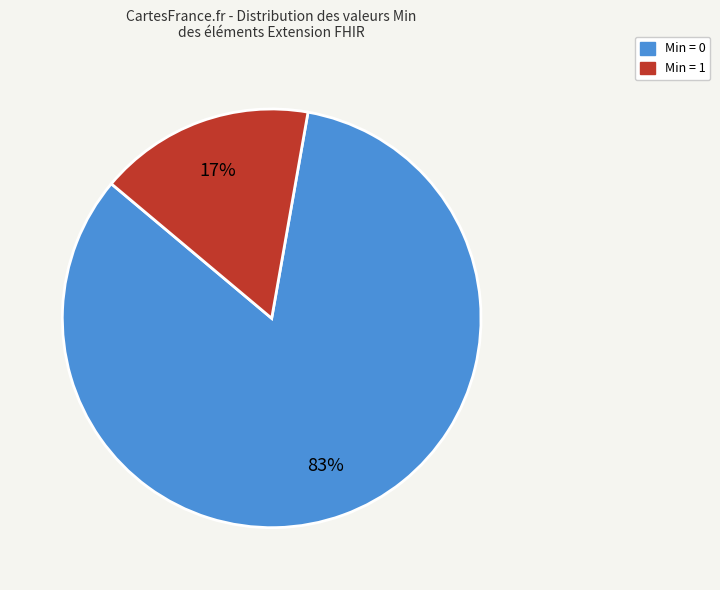

To the nearest percent, what is the average slice percentage?

50%